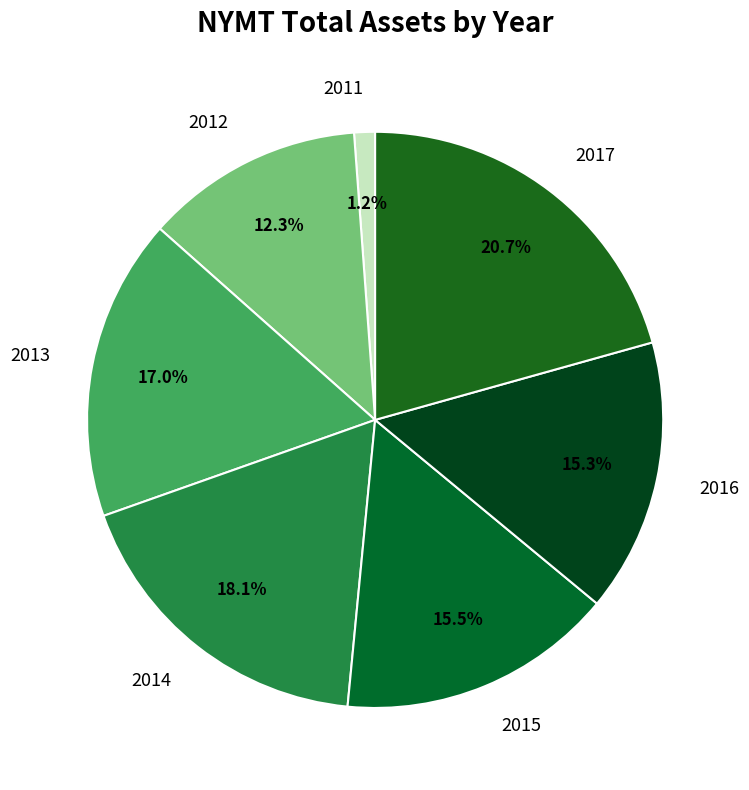

What is the largest slice in the pie chart?

2017